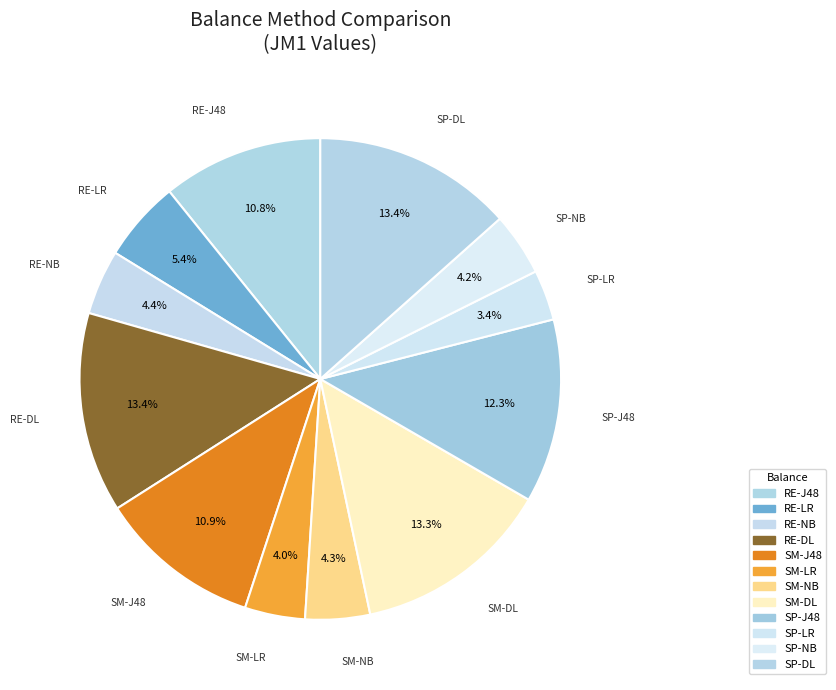

What percentage is the SM-LR slice, to the nearest percent?

4%